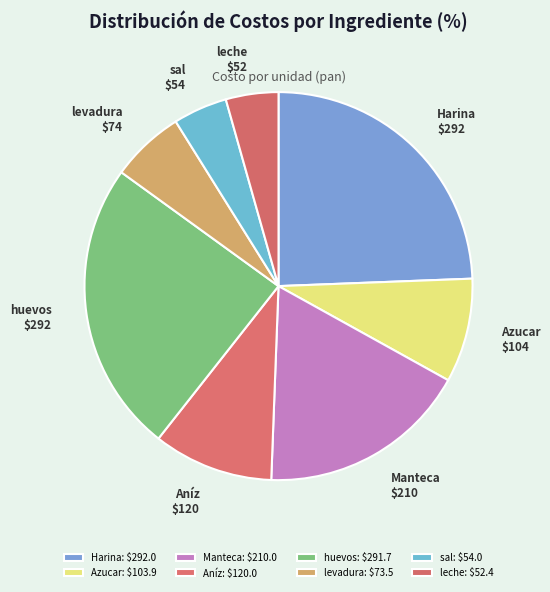

The leche slice represents 16% of the pie. True or false?

False